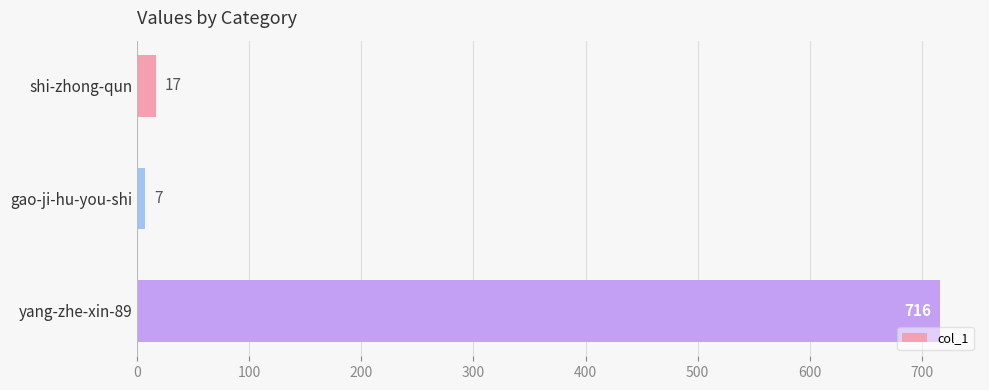

Which label corresponds to the smallest value in the chart?

gao-ji-hu-you-shi